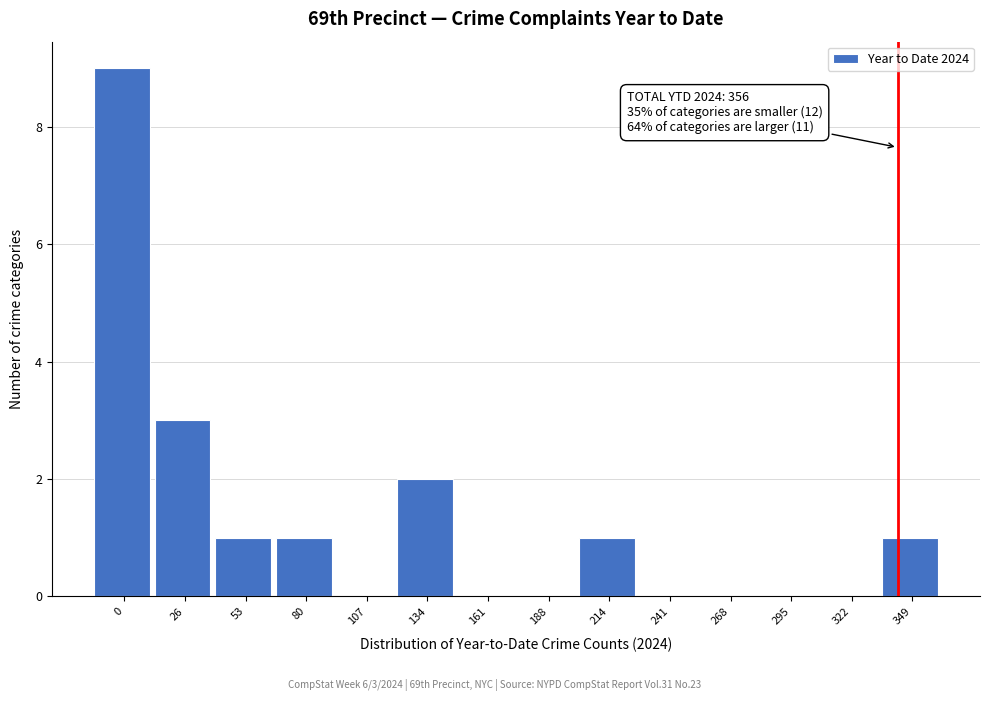

Reading left to right, extract all data points from this chart.

0=9	26=3	53=1	80=1	107=0	134=2	161=0	188=0	214=1	241=0	268=0	295=0	322=0	349=1